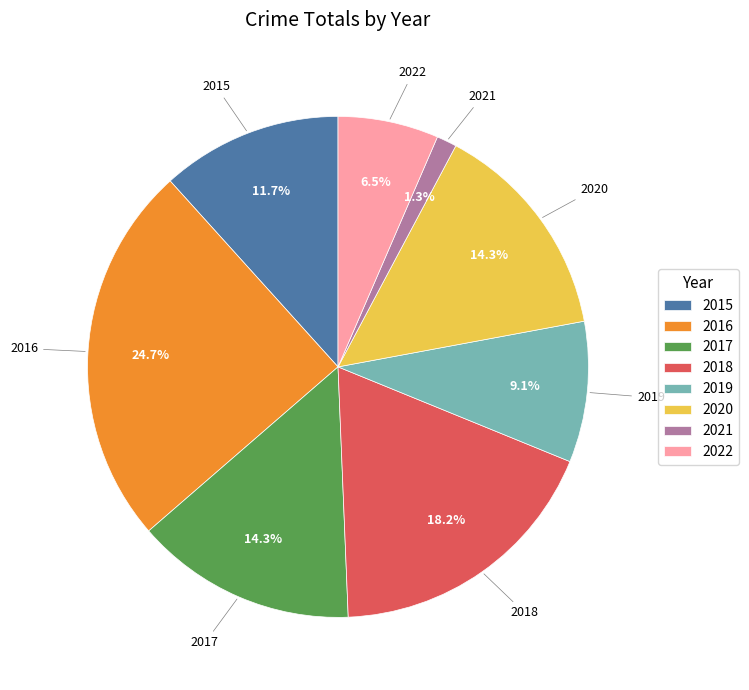

What percentage do 2020 and 2016 together represent?

39.0%